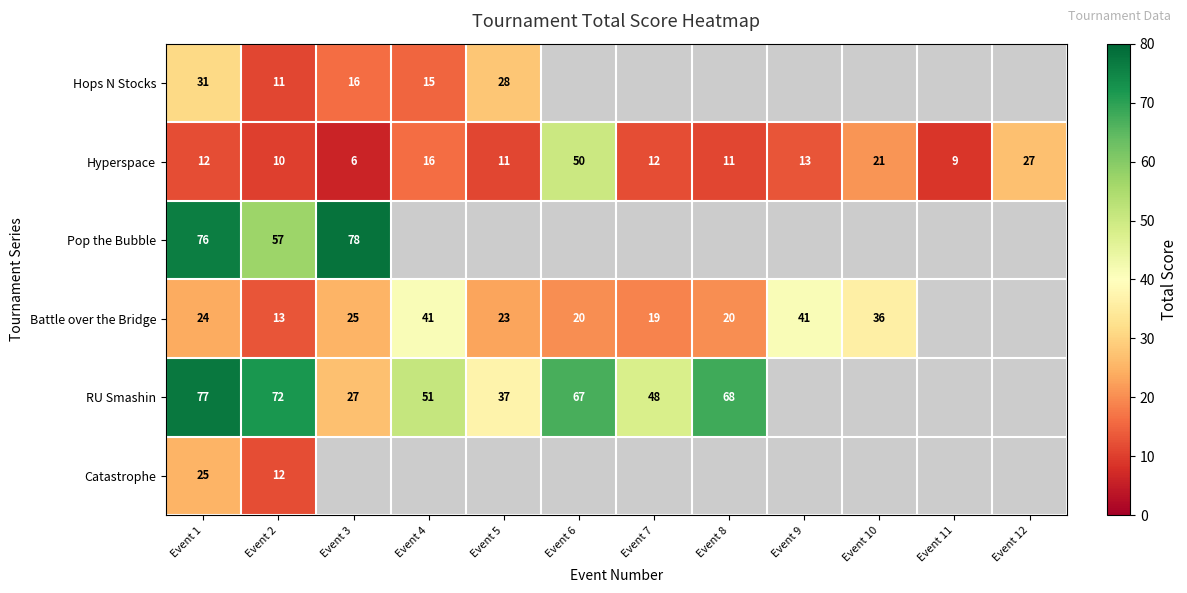

At how many categories does at least one series exceed 59?

5